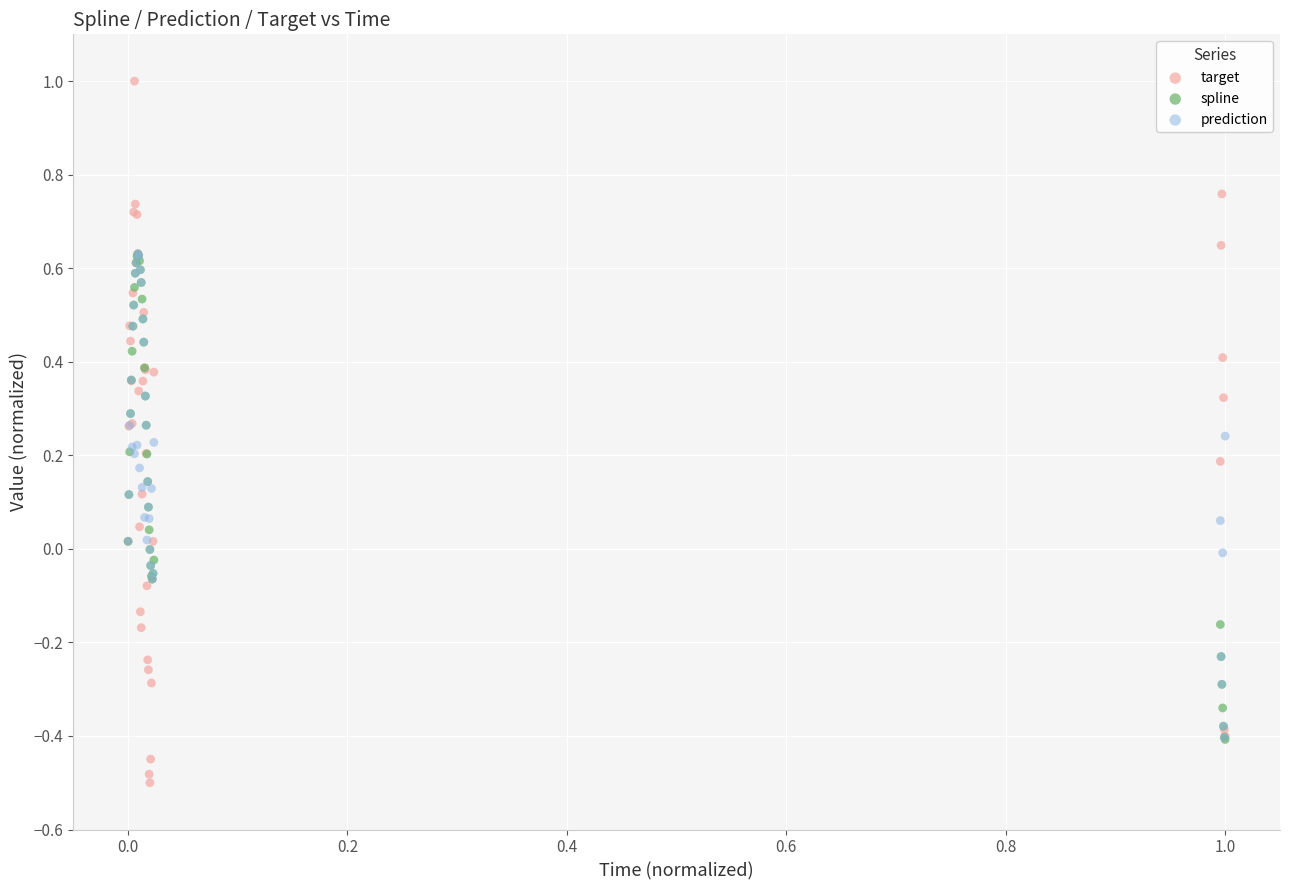

What are all the series names shown in the legend?

target, spline, prediction